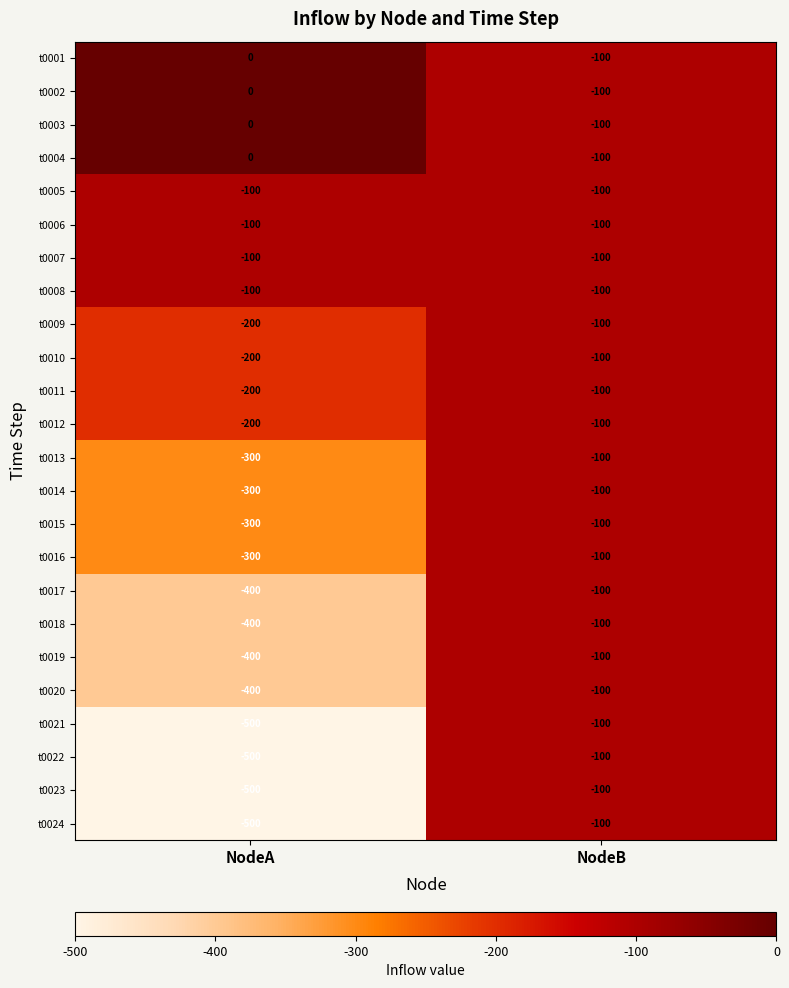

How many distinct data groups are displayed?

24